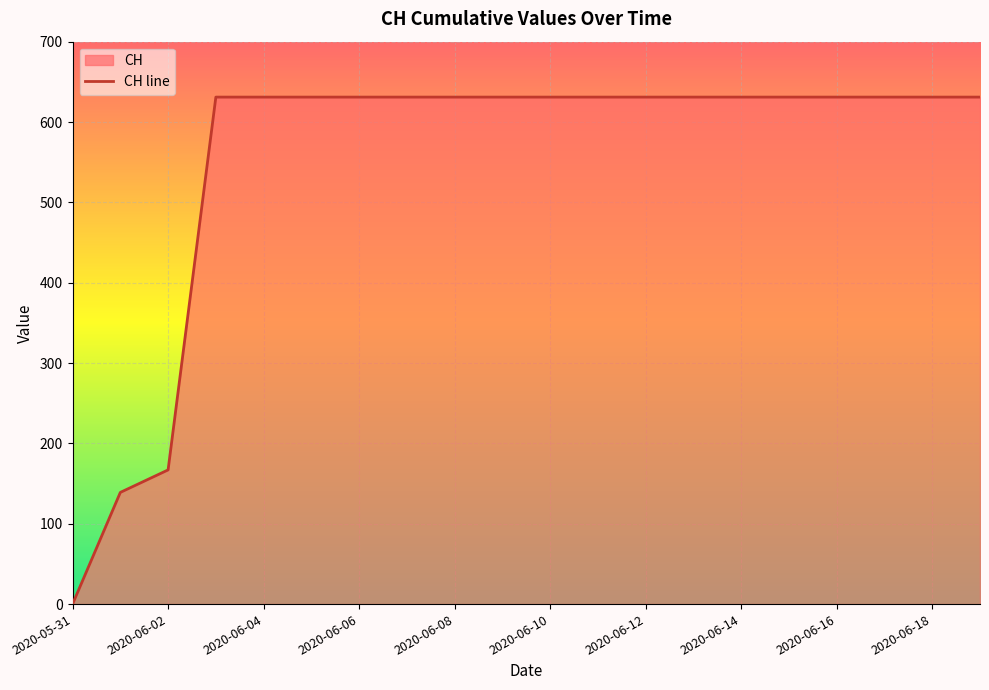

Which label corresponds to the largest value in the chart?

2020-06-03